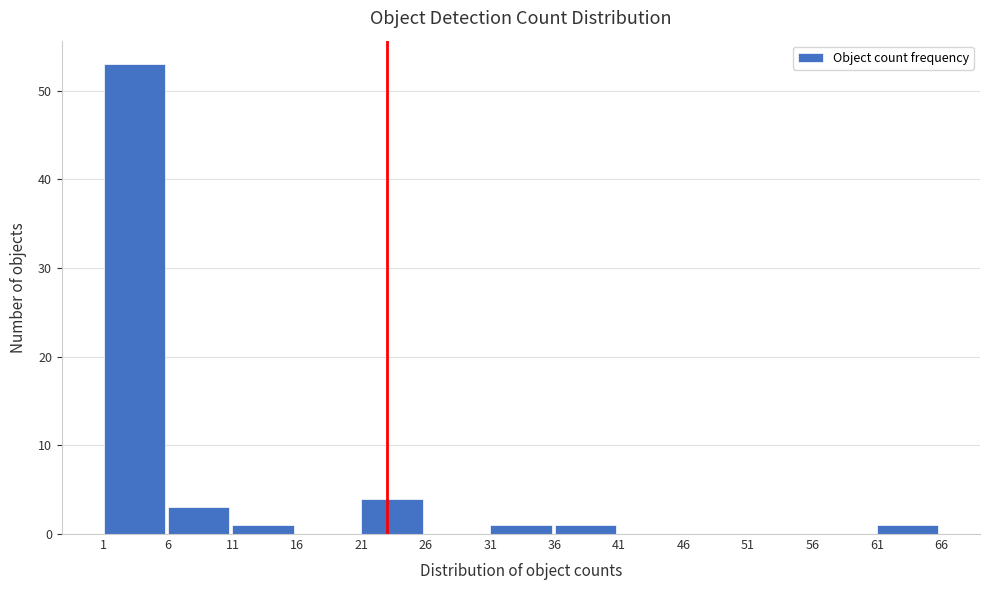

Reading right to left, what are all the values shown in this chart?

61=1	56=0	51=0	46=0	41=0	36=1	31=1	26=0	21=4	16=0	11=1	6=3	1=53